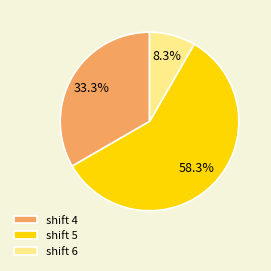

What portion of the pie excludes shift 4?

66.7%